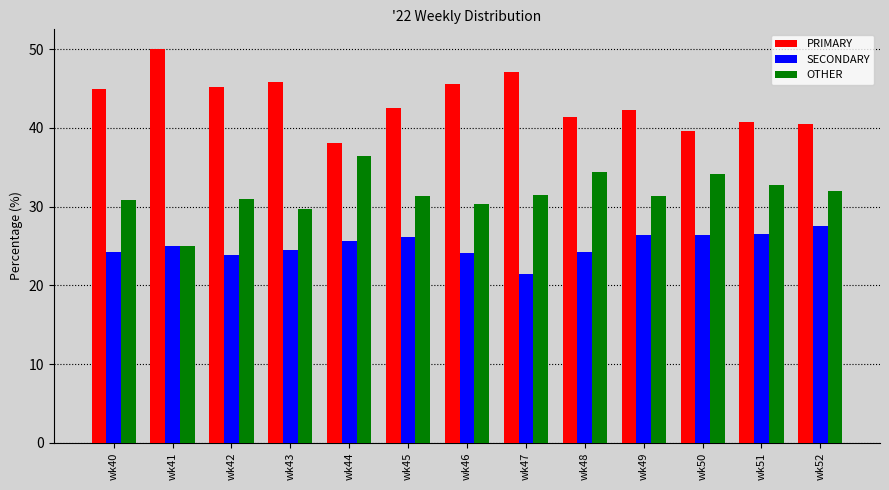

What value does the SECONDARY series have at wk43?

24.5